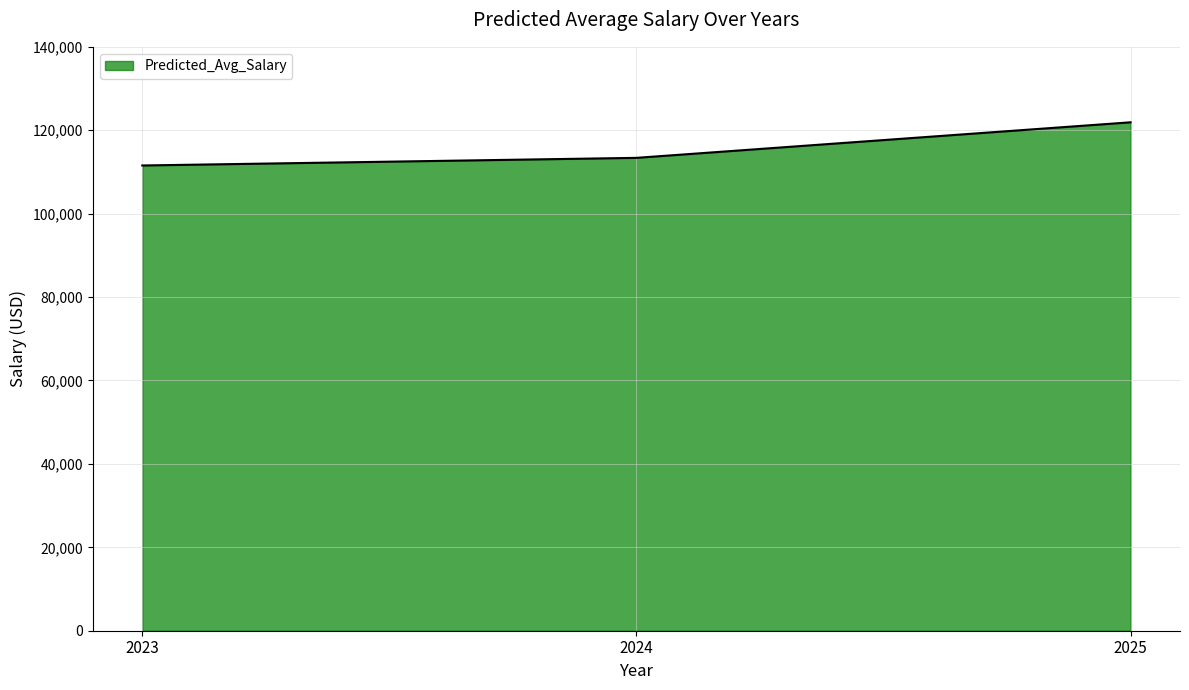

Where is the data nearest to the value 116728?

2024